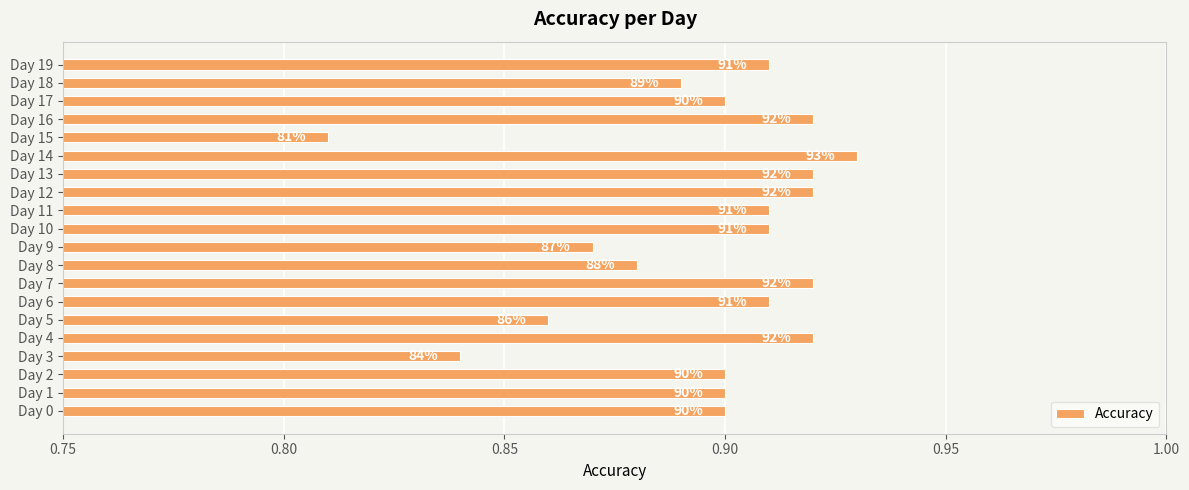

Count the values in the range 0 to 1.

20